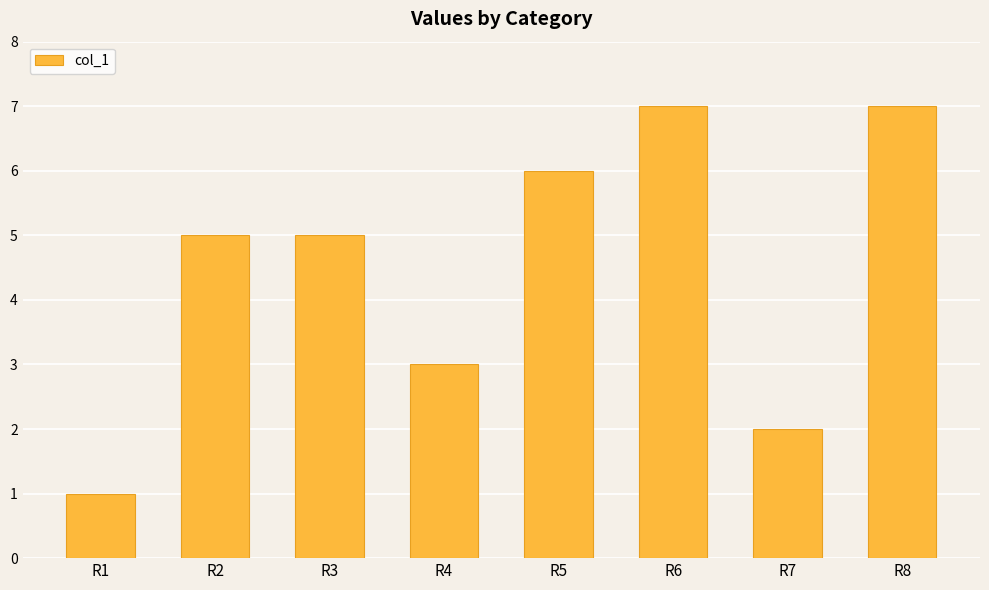

What is the difference between the maximum and second lowest values?

5